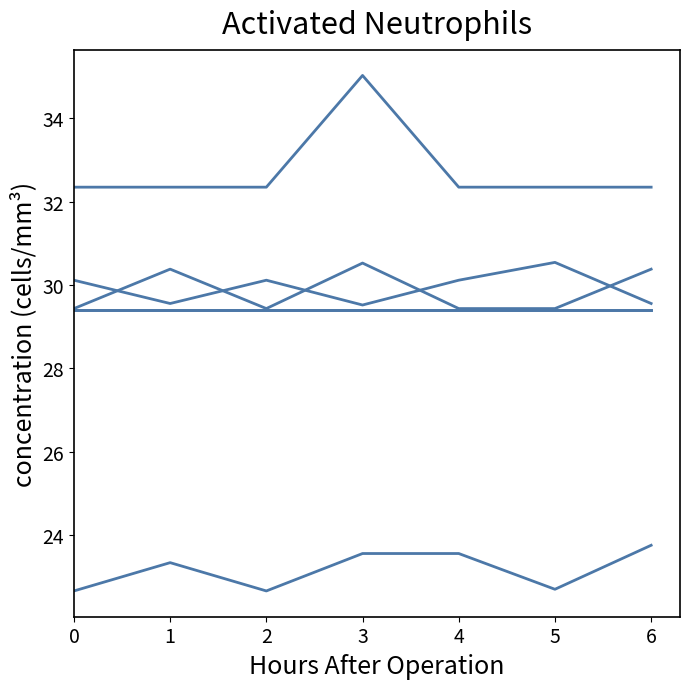

Is this an area chart (filled region under the line)?

No